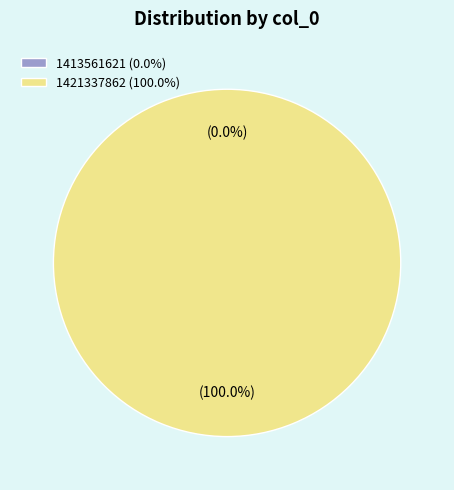

To the nearest percent, what is the difference between the largest and smallest slice percentages?

100%